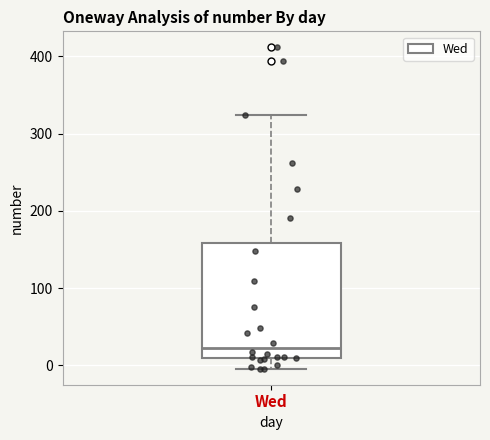

Read this box plot against the y-axis: the position of the median line, the range covered by the box, and the ends of both whiskers. The values are not printed on the chart, so give them approximately, as read against the axis.

median 20, box 10 to 160, whiskers 0 to 320